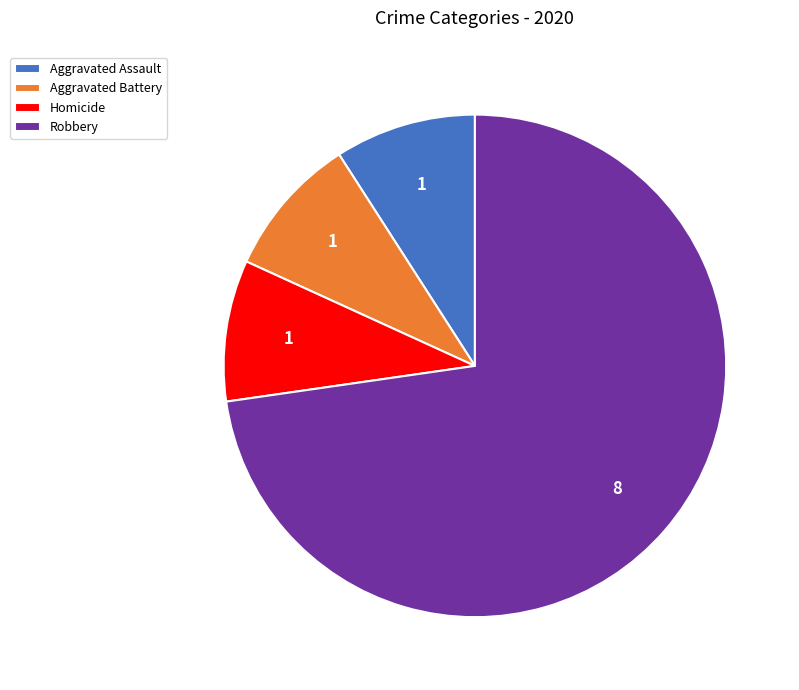

Combined, do Aggravated Battery and Robbery account for over 50%?

Yes